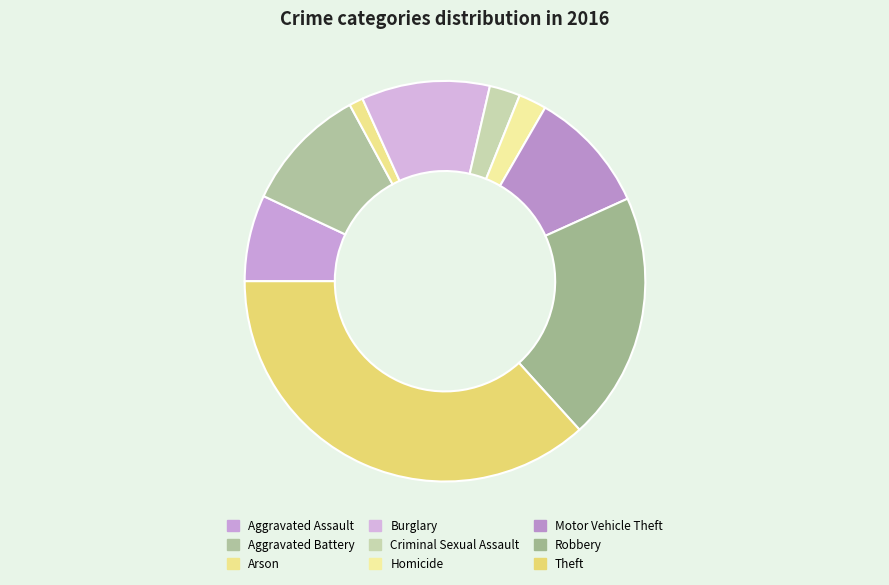

Is Burglary the majority of the pie?

No